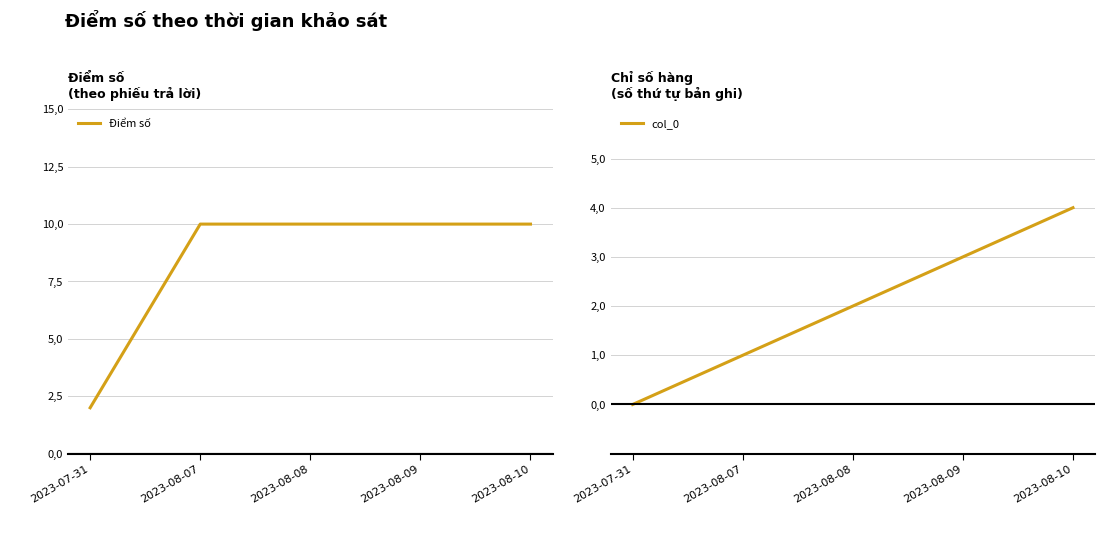

What is the maximum value for col_0?

4